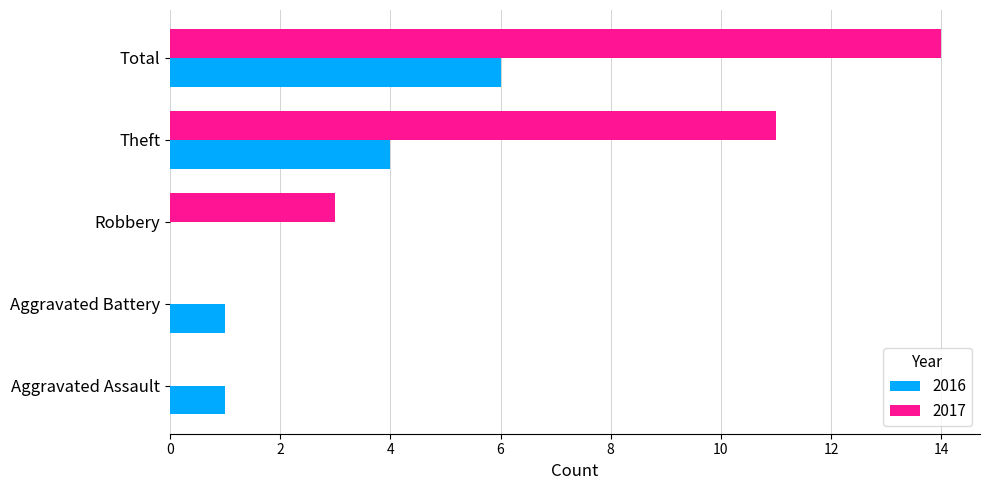

What is the highest value of the 2017 series?

14